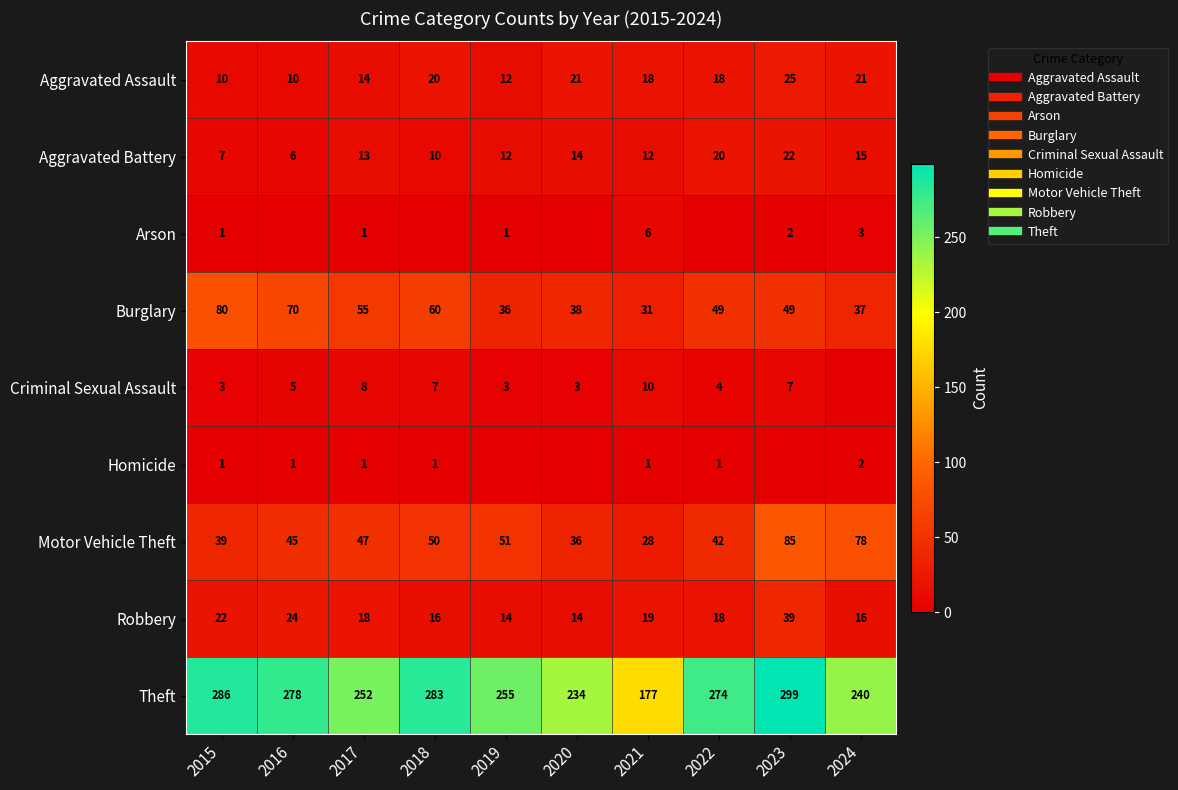

Which series changed the most between 2020 and 2023?

Theft